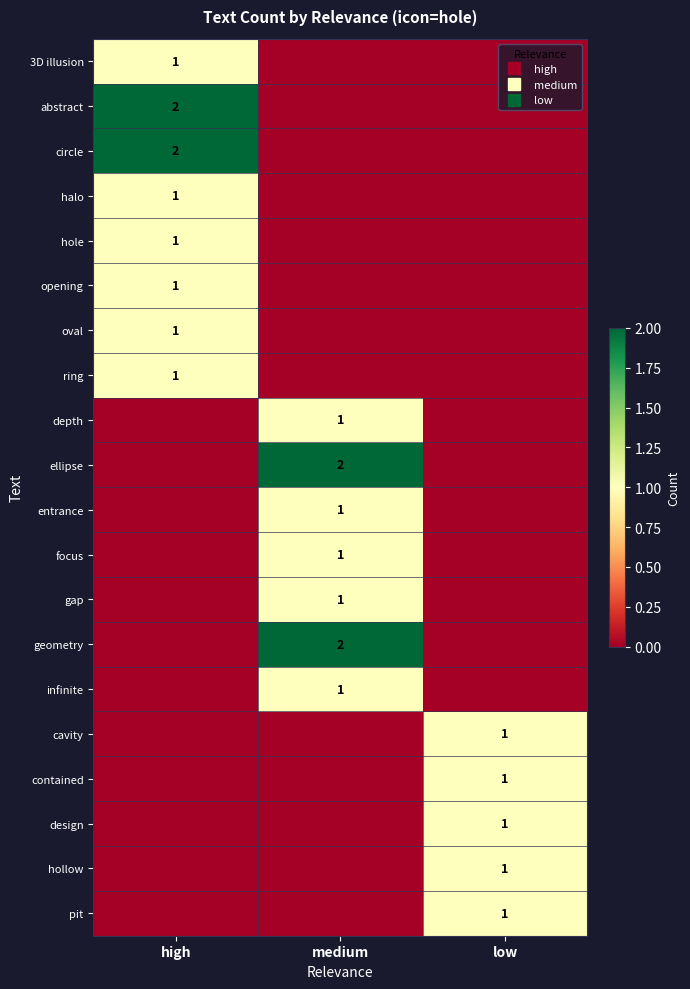

What is the highest value of the design series?

1